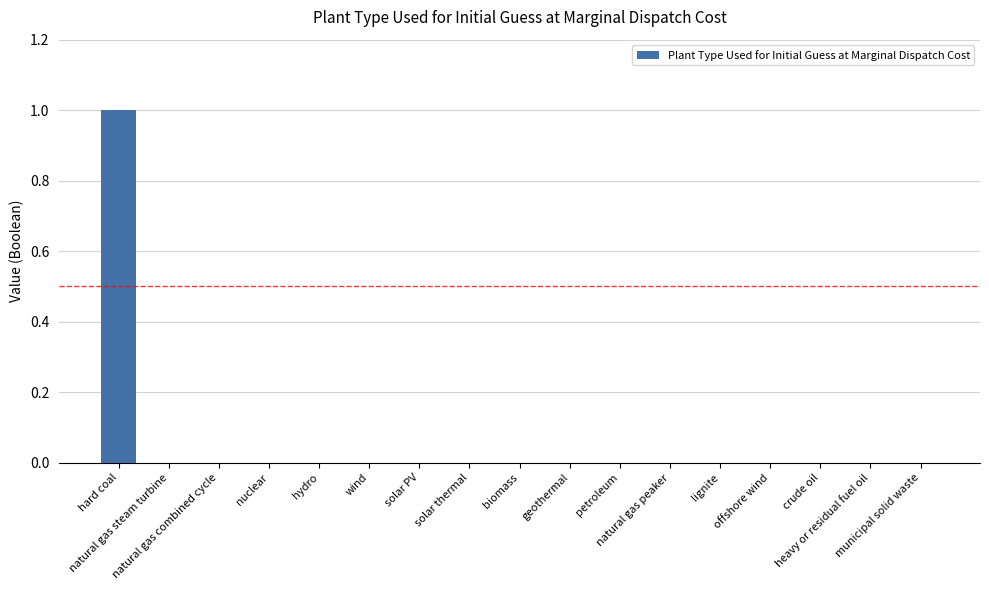

How many data points does each series have?

17